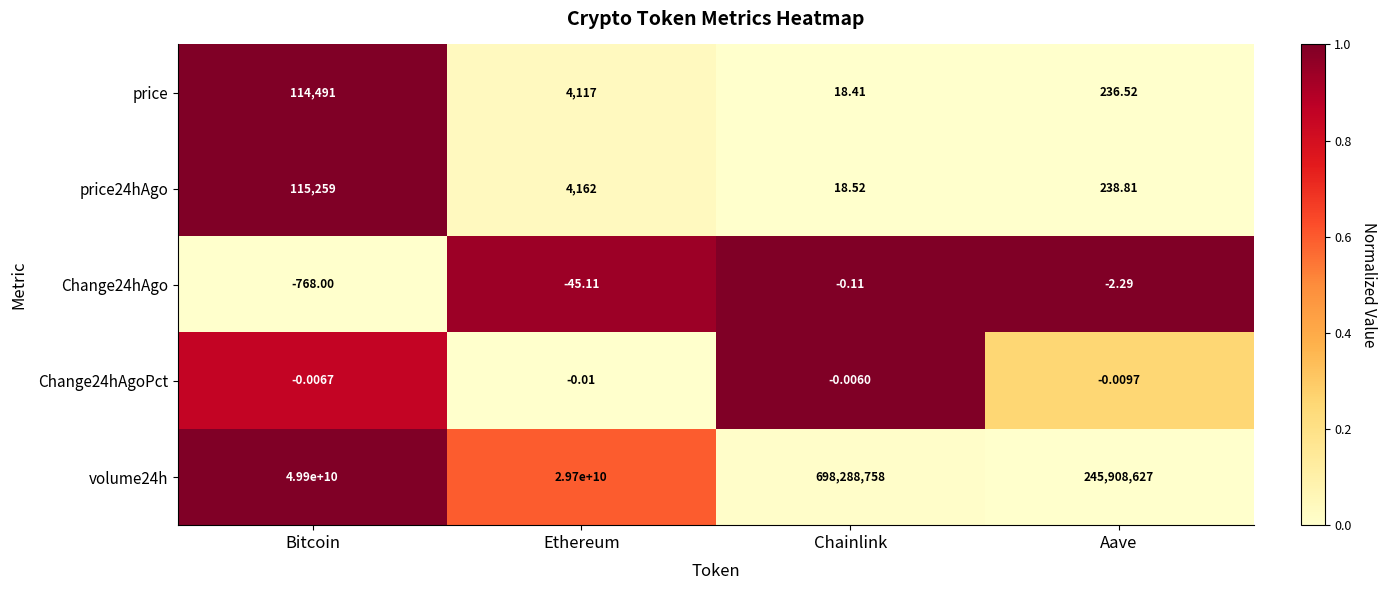

Rank the categories by Change24hAgo value from highest to lowest.

Chainlink, Aave, Ethereum, Bitcoin